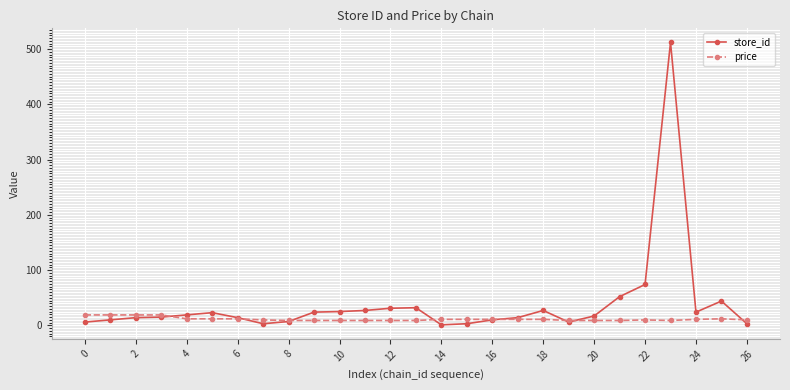

Which series has the largest range (max minus min)?

store_id